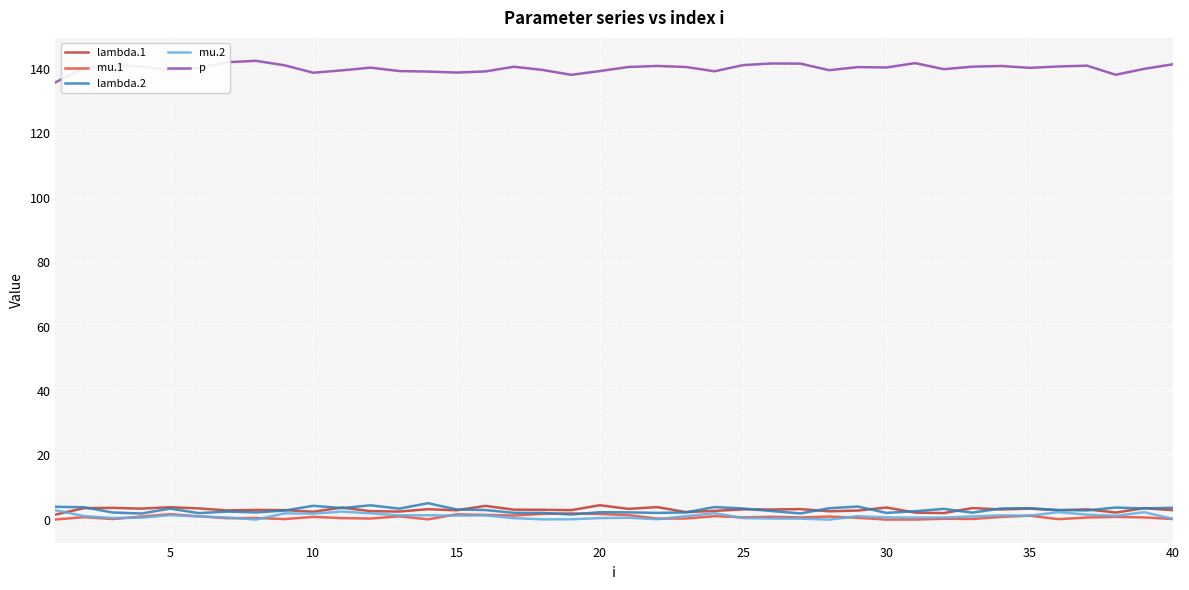

True or false: lambda.2 and p intersect in this chart.

False